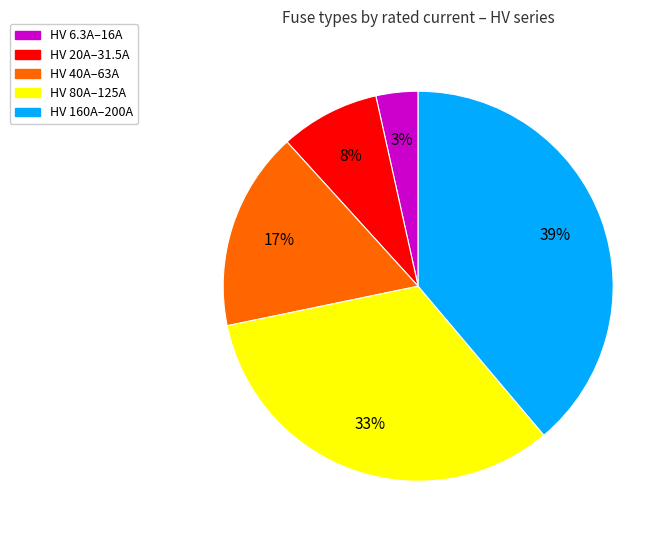

Is there any slice that represents more than half of the pie?

No